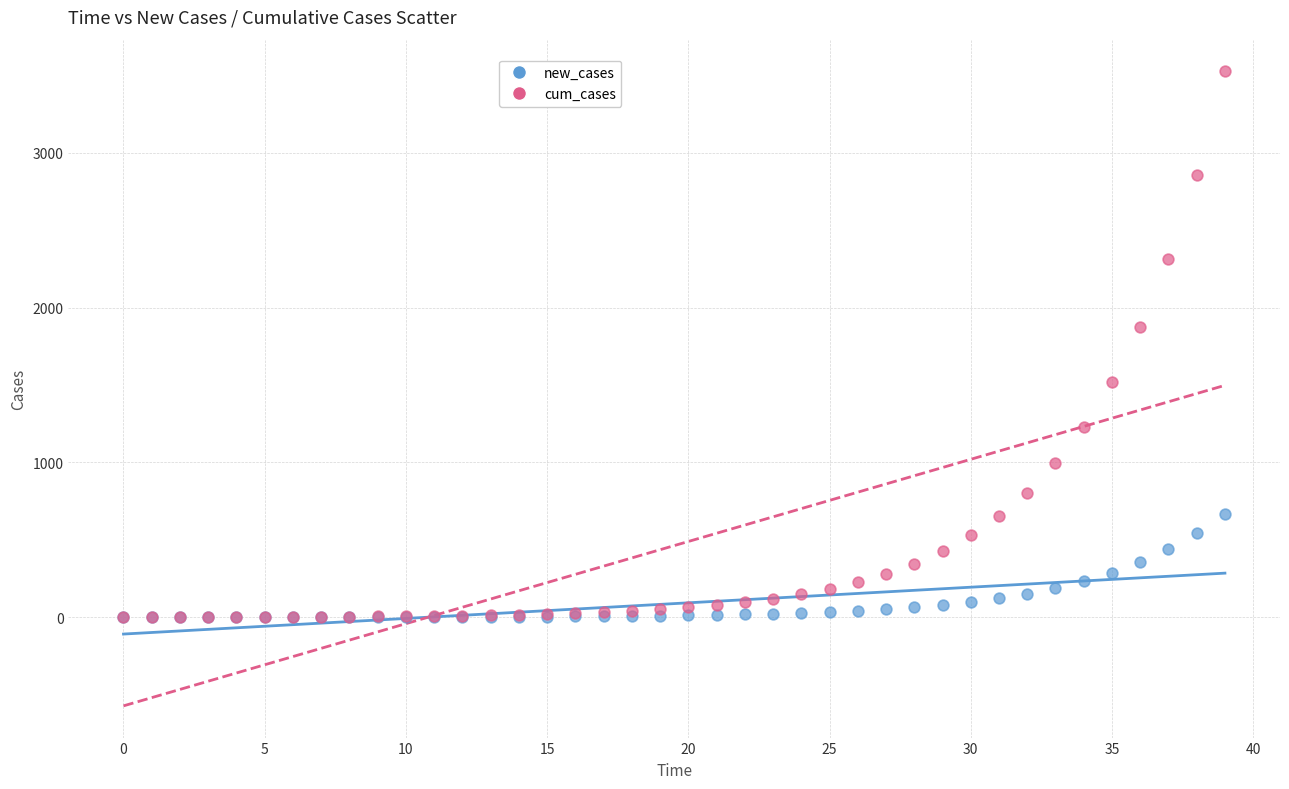

Across all series, what Y value is closest to 1762?

1873.2